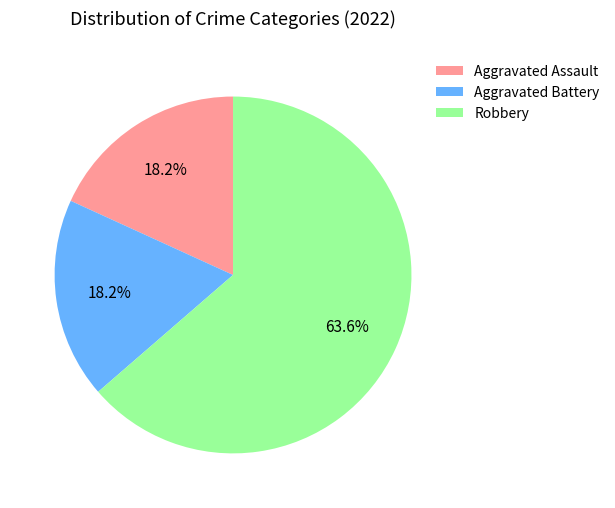

Which category accounts for the majority?

Robbery